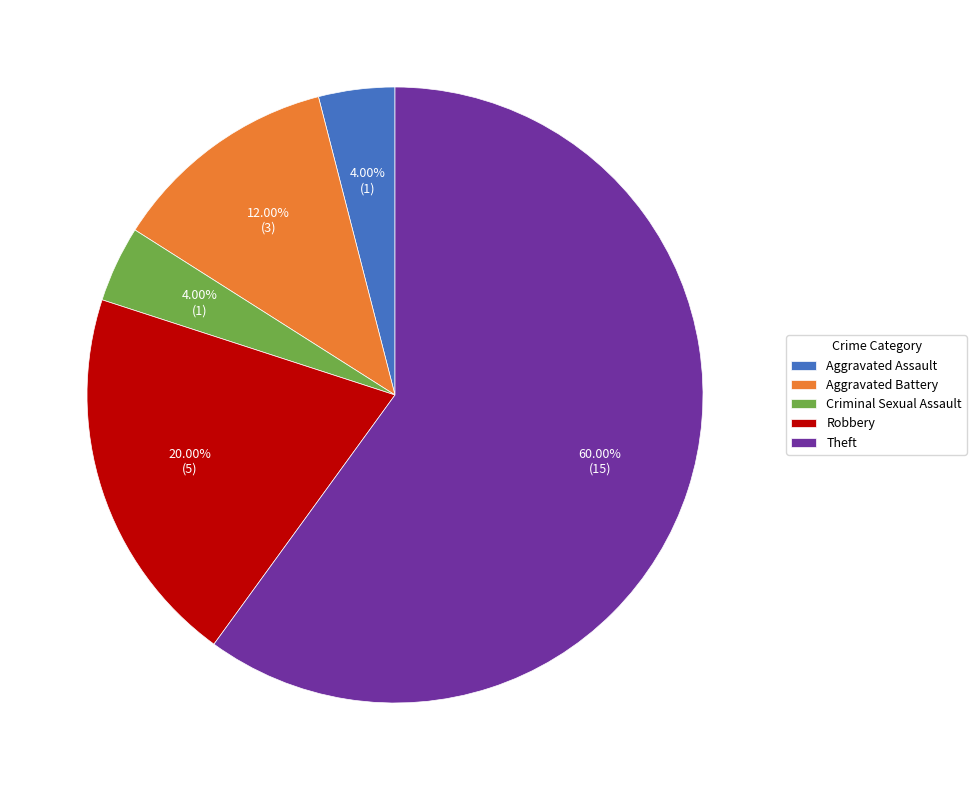

True or false: Criminal Sexual Assault accounts for 4% of the total.

True